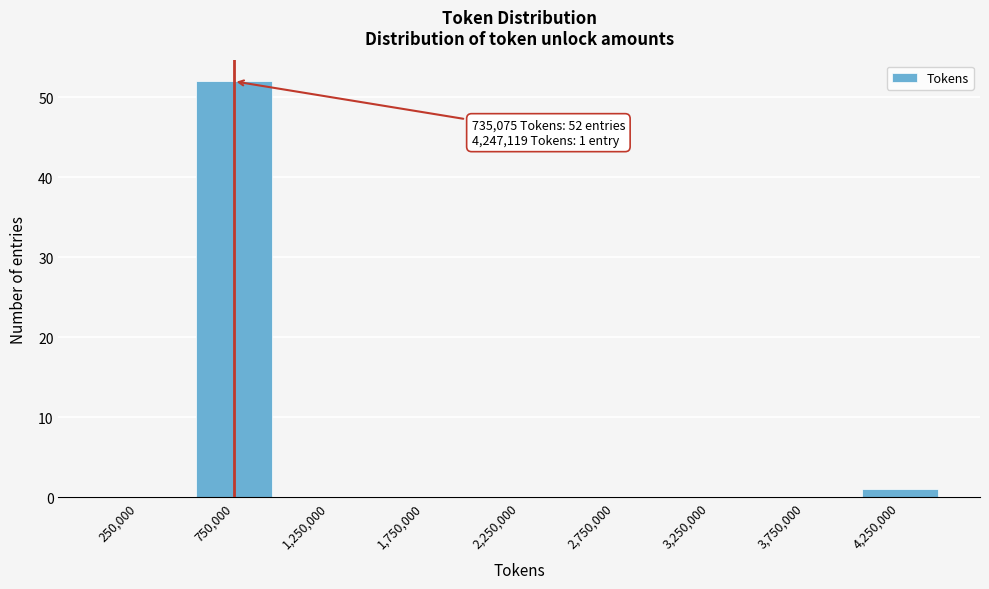

Reading left to right, list all the values displayed in this chart.

250,000=0	750,000=52	1,250,000=0	1,750,000=0	2,250,000=0	2,750,000=0	3,250,000=0	3,750,000=0	4,250,000=1